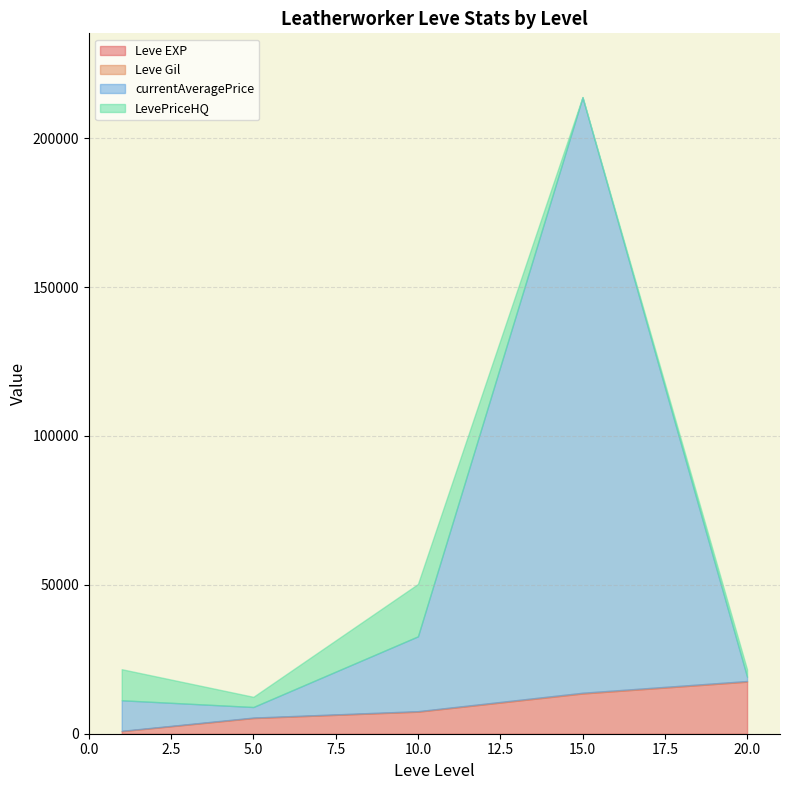

What is the highest value of the Leve EXP series?

17486.7